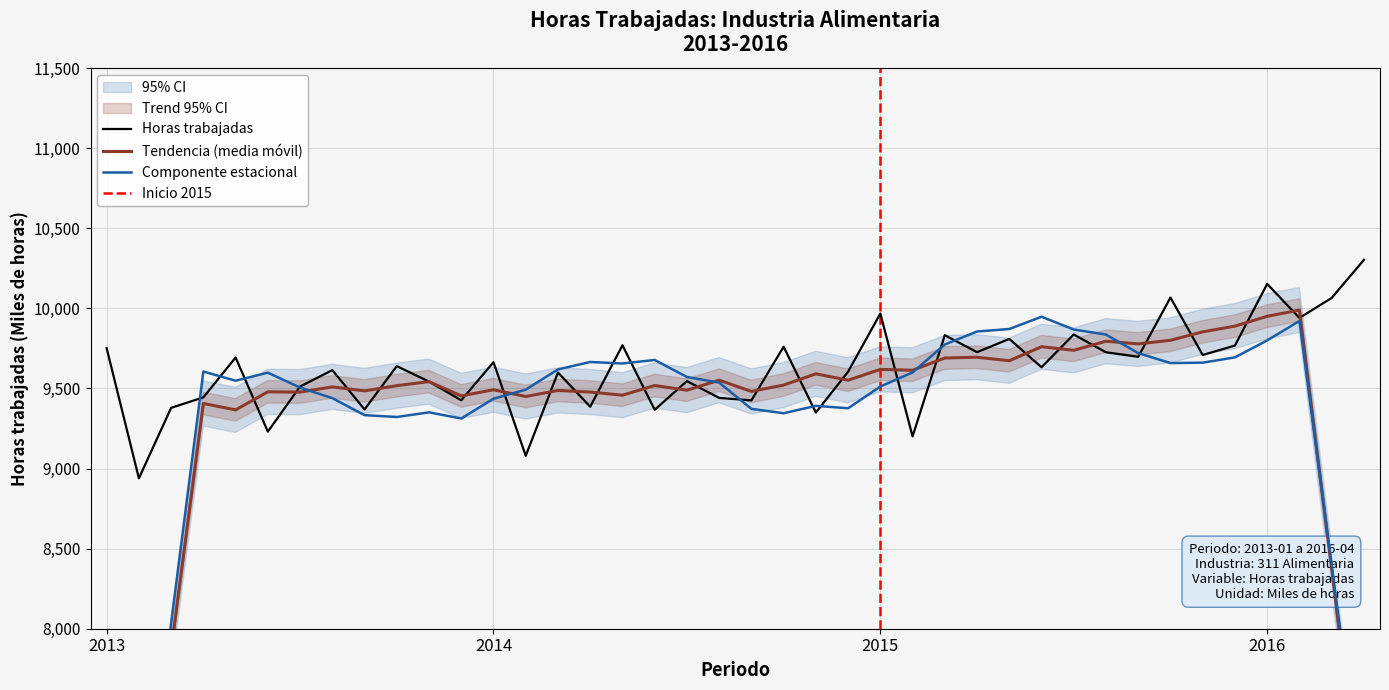

What is the sum of all values?

384963.6